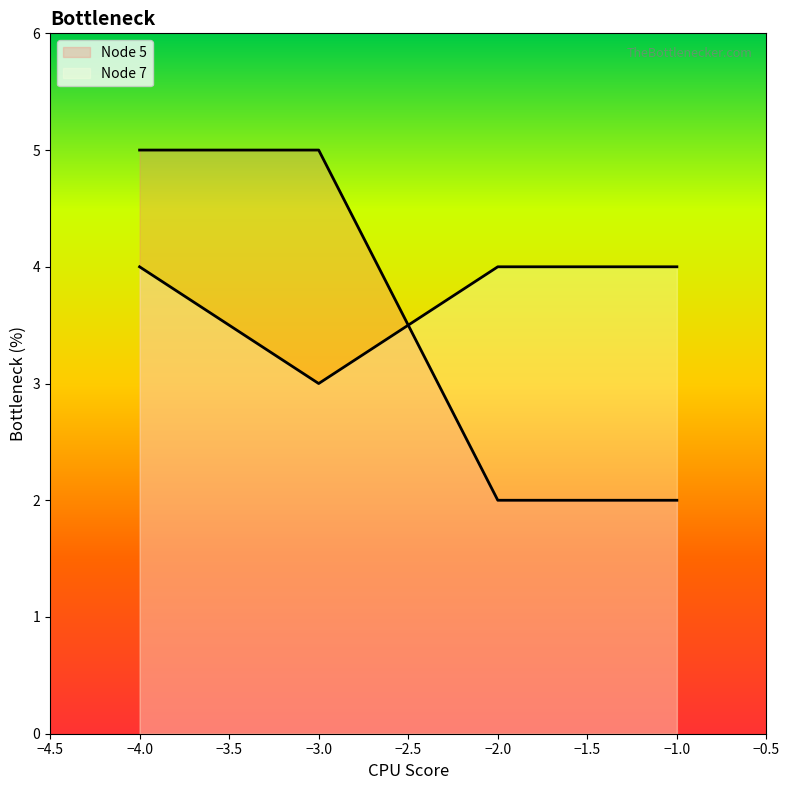

Read the value at -3.

5